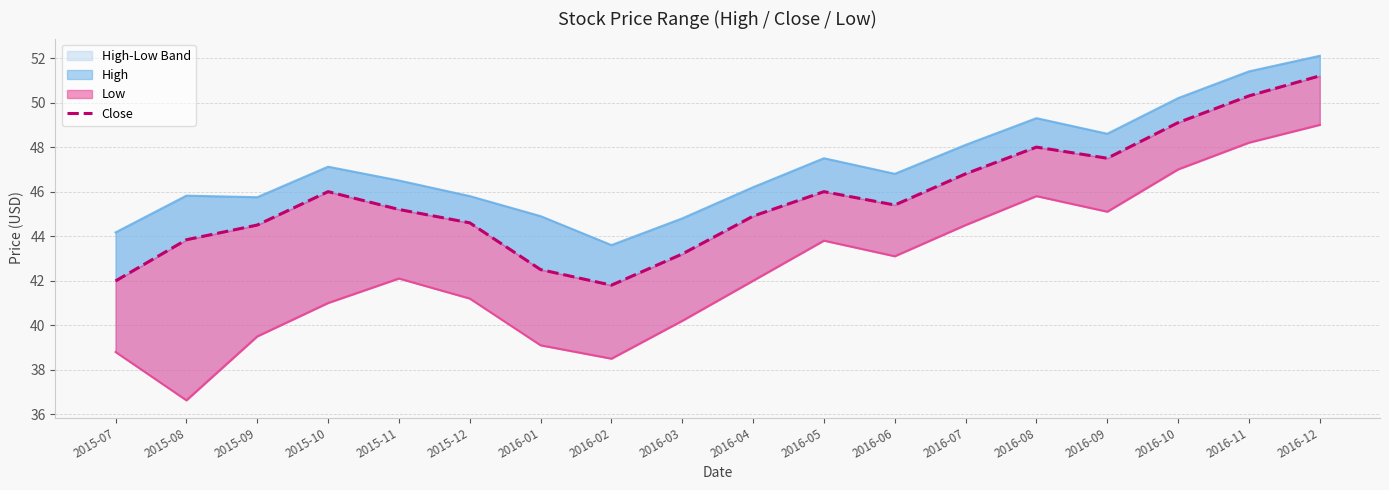

What is the smallest value displayed?

41.8